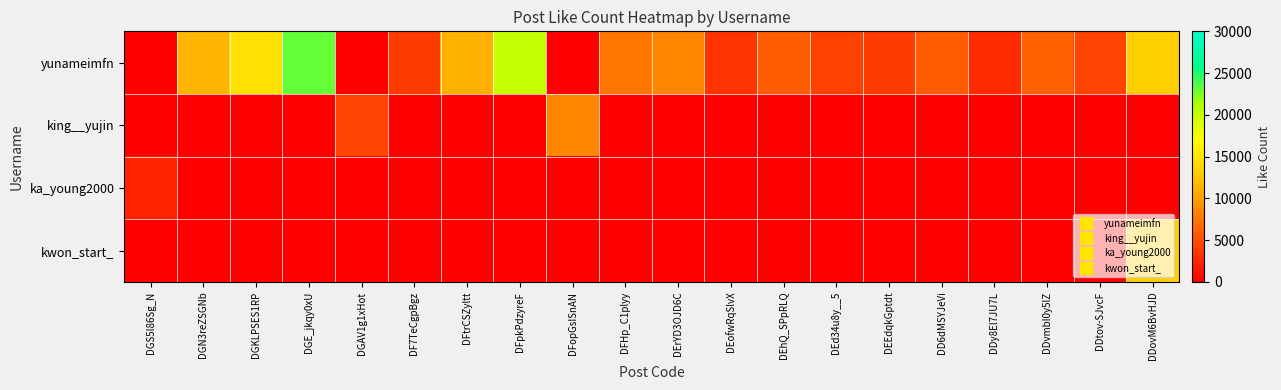

What is the greatest value displayed?

23201